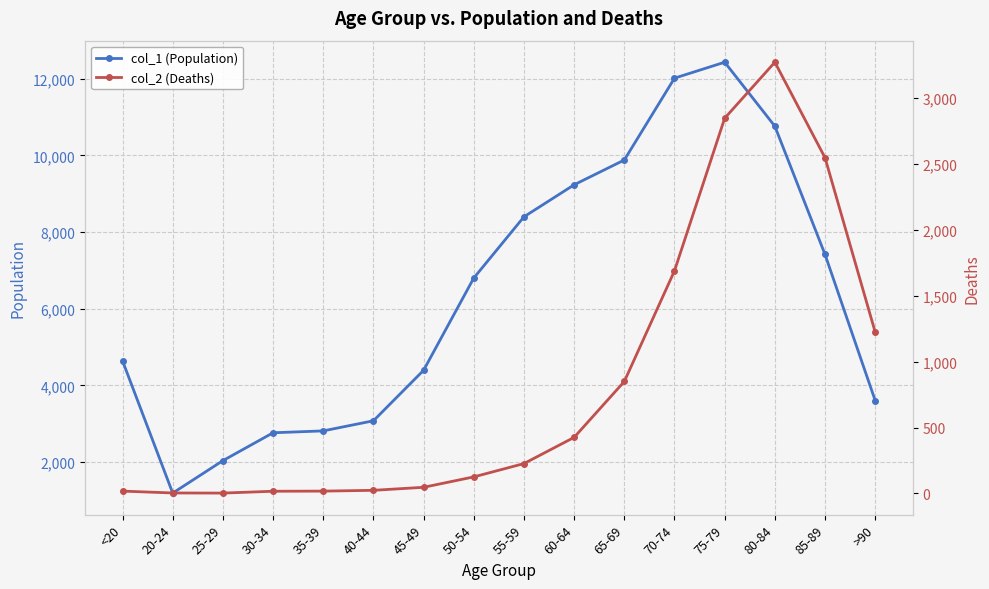

Is the value of col_1 (Population) at 80-84 greater than the value of col_2 (Deaths) at 35-39?

Yes